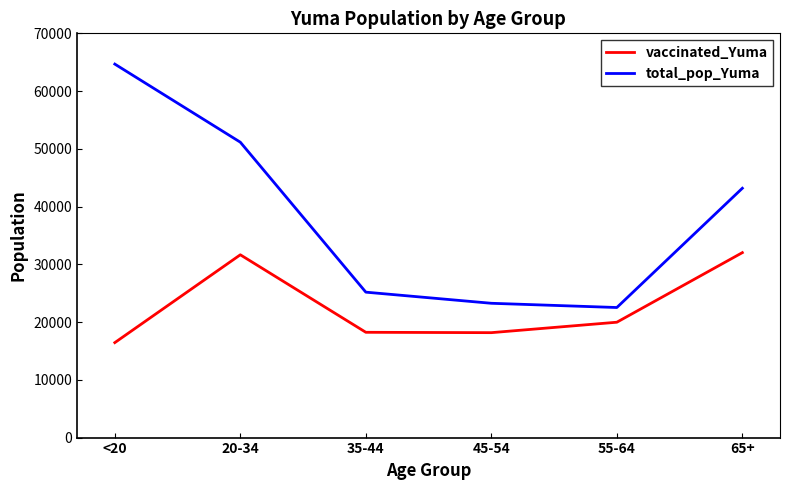

What position from the left is 35-44?

3